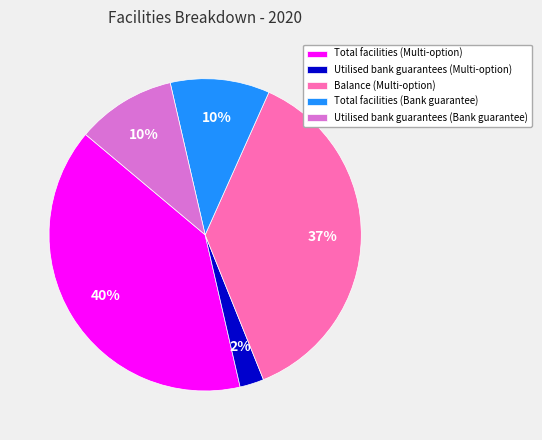

What percentage is the Total facilities (Multi-option) slice, to the nearest percent?

40%